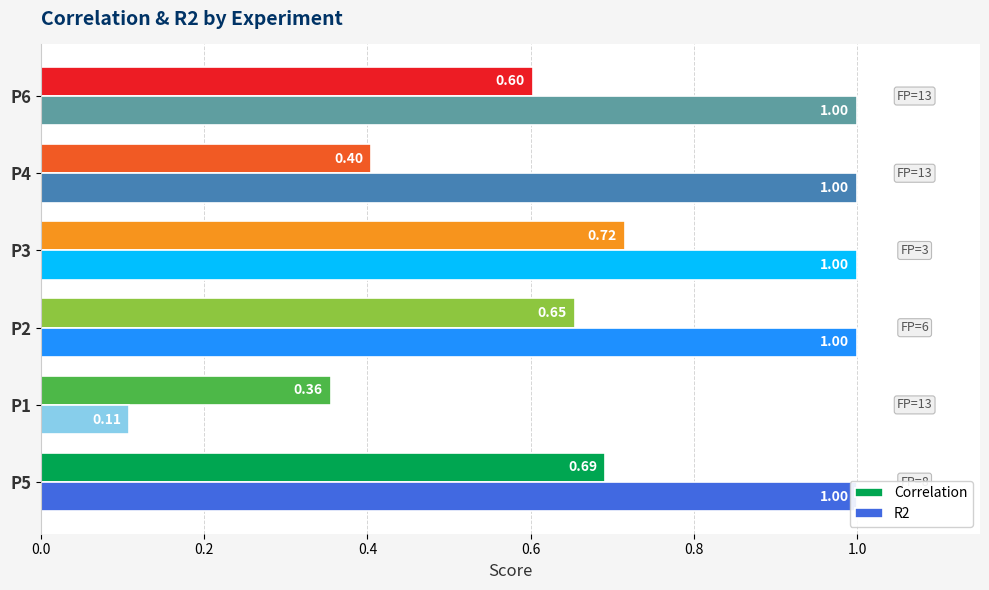

Which series has the widest spread of values?

R2